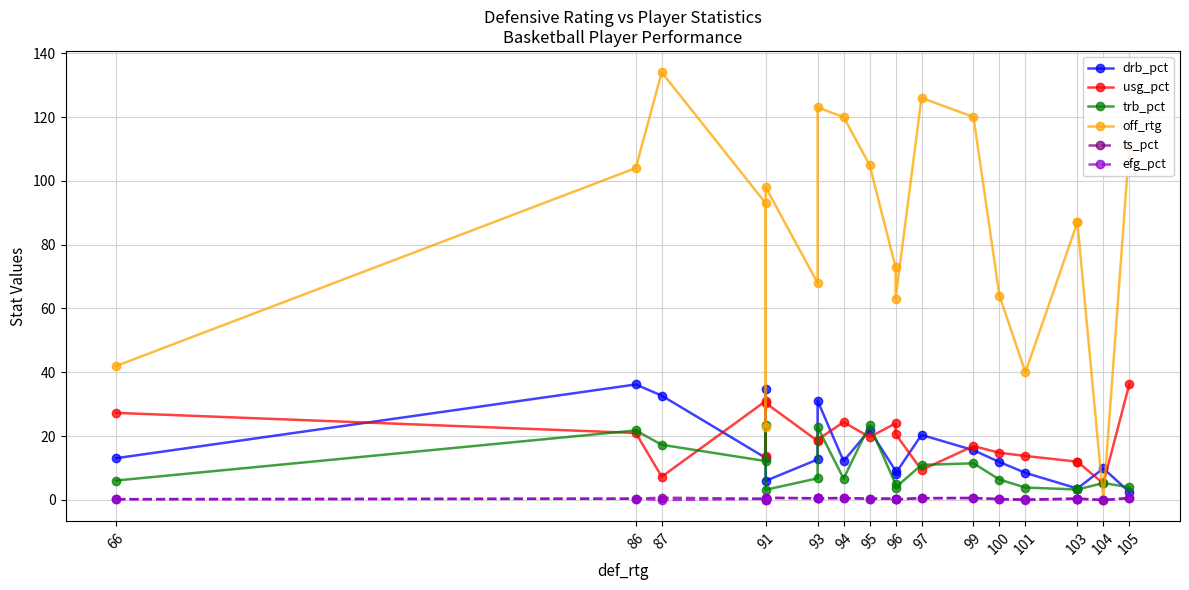

Where does the drb_pct series first go above 12?

66